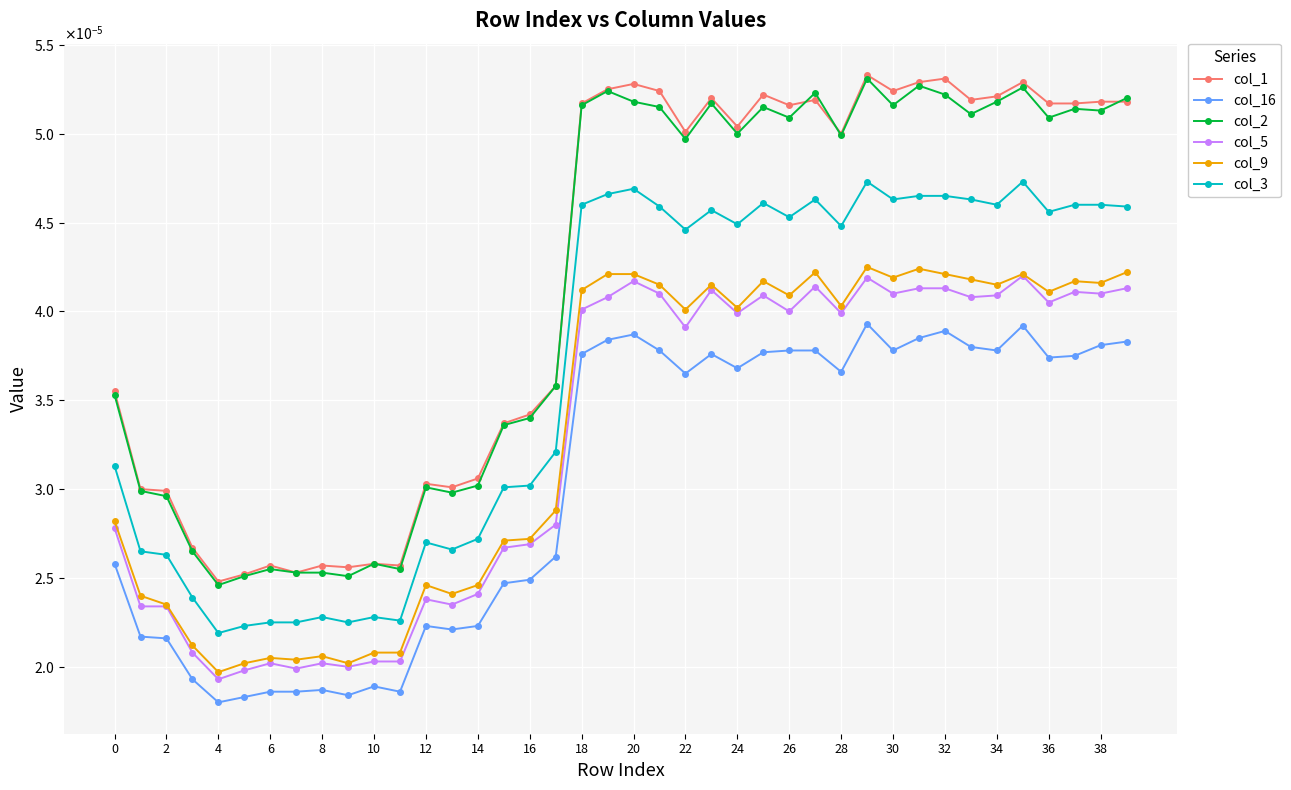

Which label corresponds to the largest value in the chart?

29